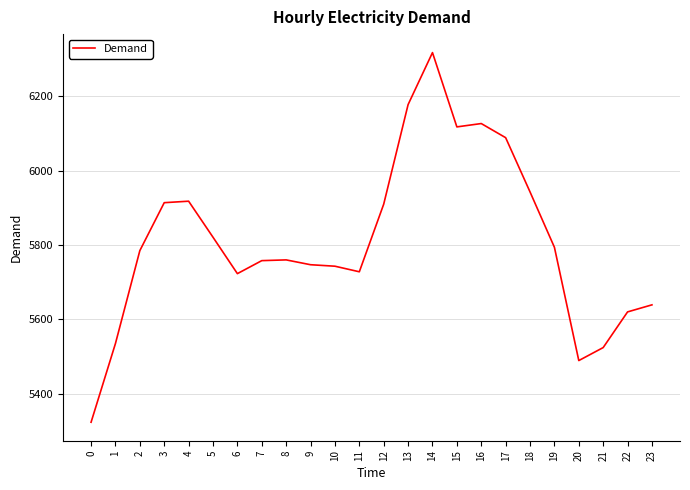

What is the ratio of the value at 7 to the value at 23?

1.0